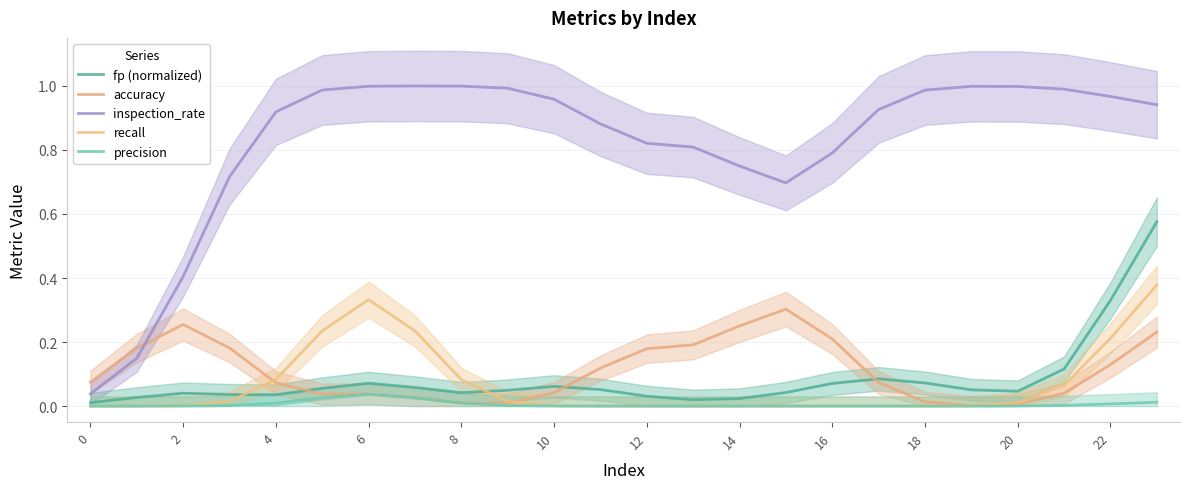

At which category is the sum across all series the highest?

23